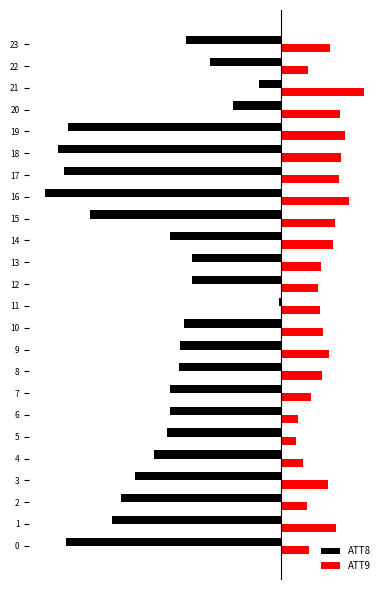

Is the value of ATT9 at 12 greater than the value of ATT8 at 10?

Yes